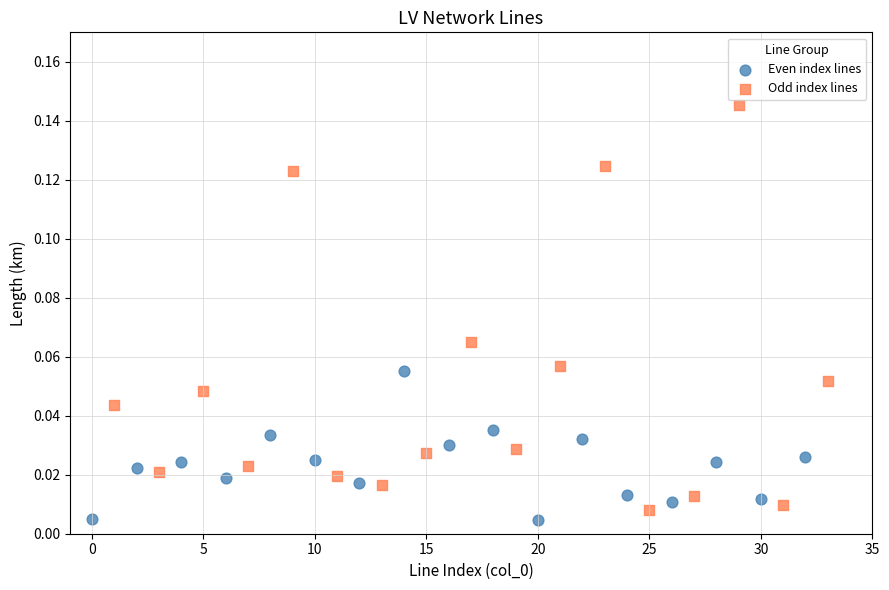

Which series has the largest Y range (max minus min)?

Odd index lines